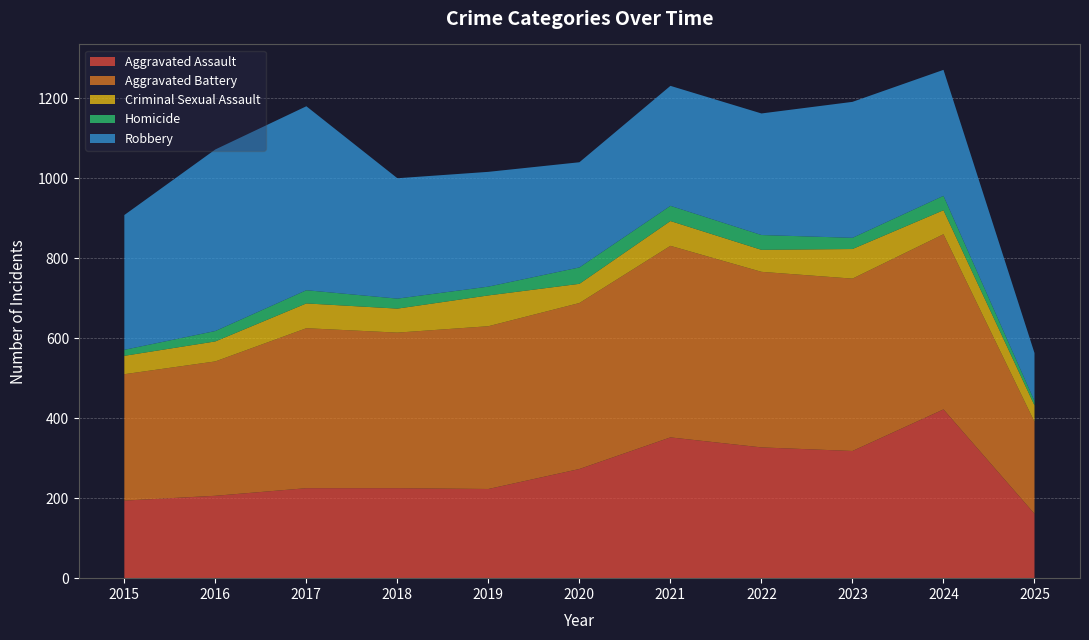

Reading right to left, transcribe all the data shown in this chart.

Aggravated Assault: 161	422	318	327	352	273	223	225	225	206	194
Aggravated Battery: 230	438	431	439	479	415	407	389	400	336	316
Criminal Sexual Assault: 41	60	74	55	62	48	77	60	62	50	46
Homicide: 11	36	28	37	38	41	22	25	33	26	15
Robbery: 120	315	340	304	300	263	287	301	460	454	337